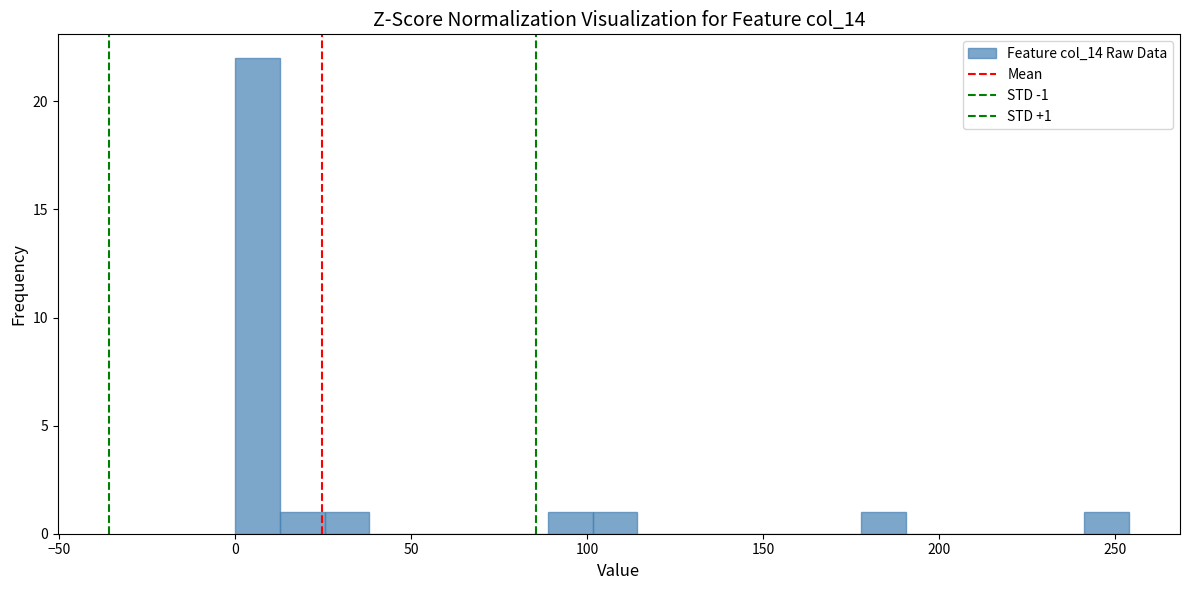

Read against the x-axis, roughly where is the centre of the tallest bar?

5